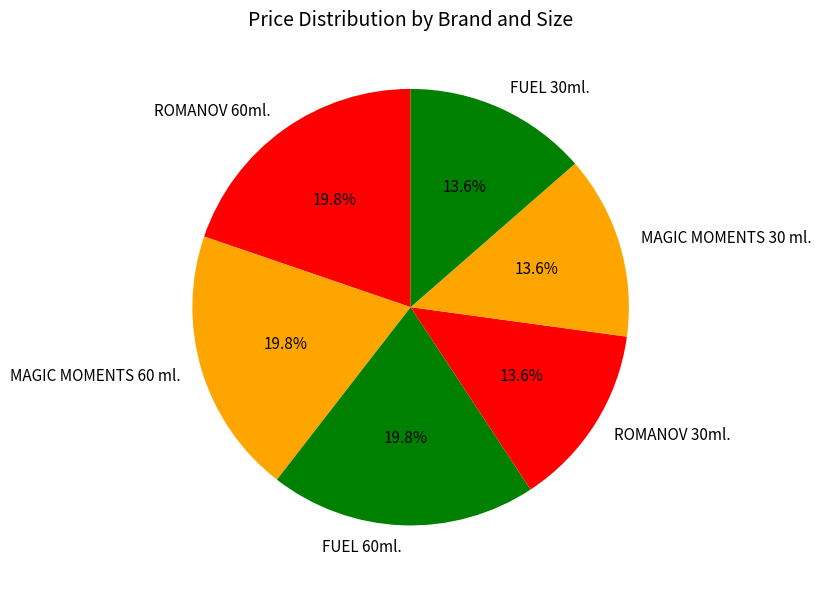

To the nearest percent, what is the average slice percentage?

17%